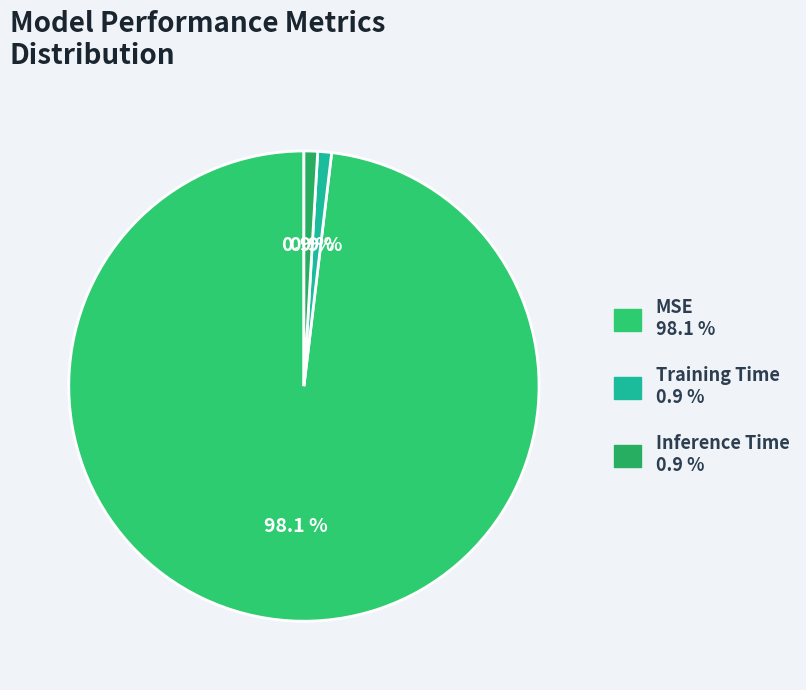

Between Training Time and Inference Time, which is larger?

Training Time